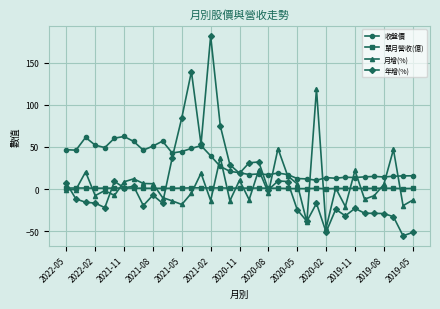

Which series has the largest total across all categories?

收盤價